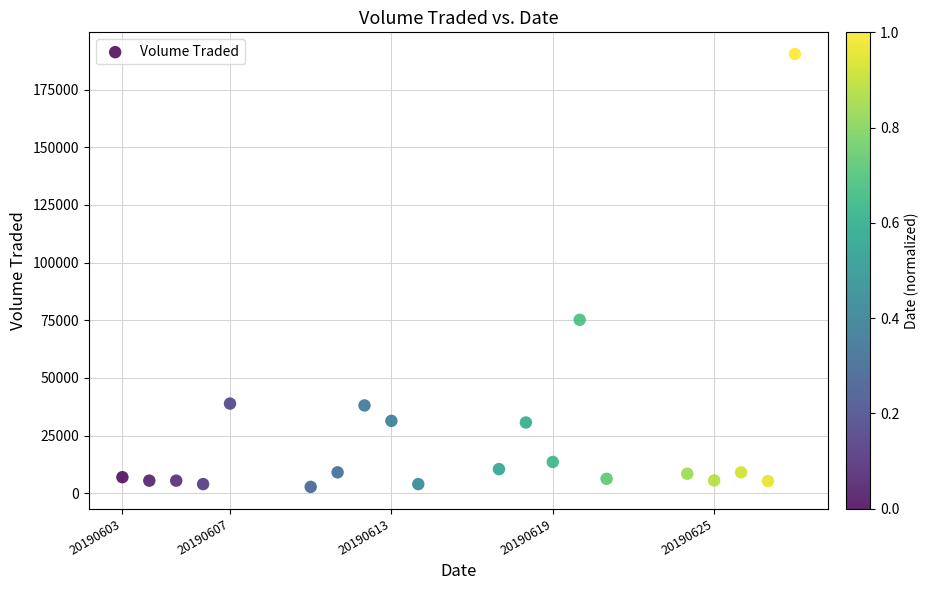

What Y value in the scatter plot is closest to 96600?

75200